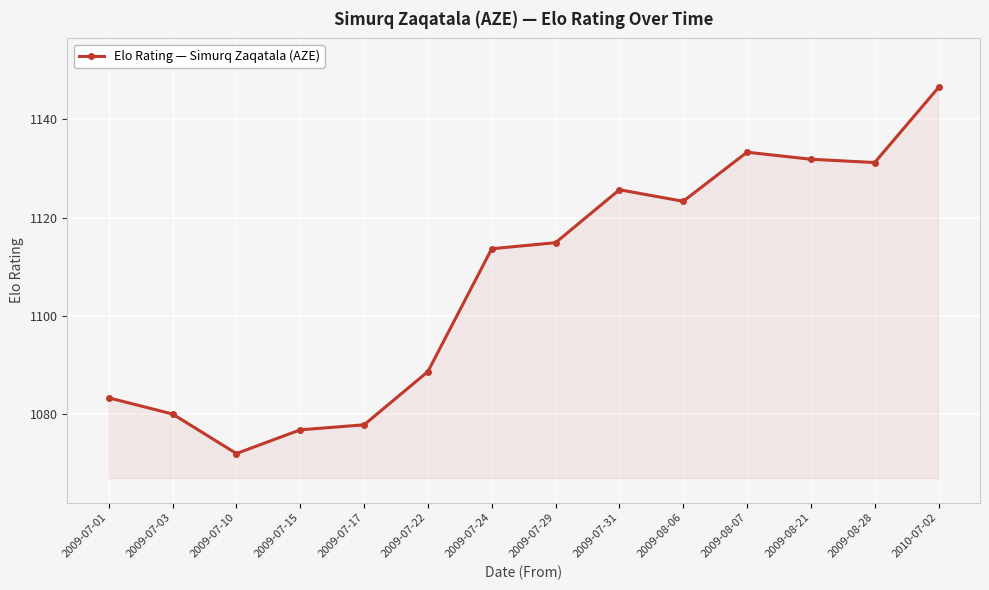

Which label corresponds to the largest value in the chart?

2010-07-02